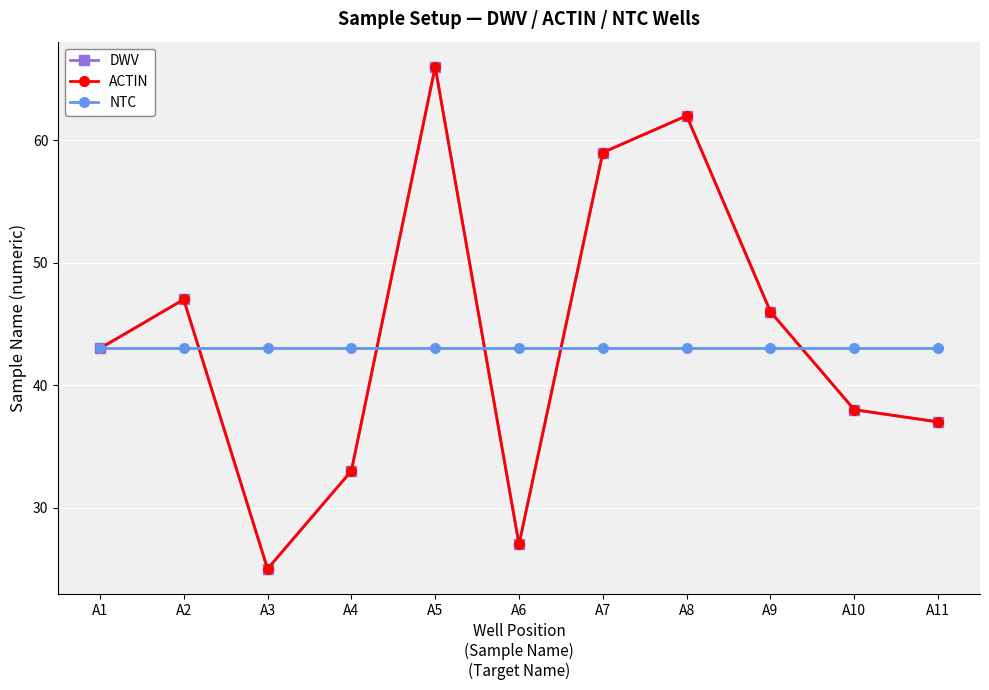

What is the approximate value of NTC at A1?

43